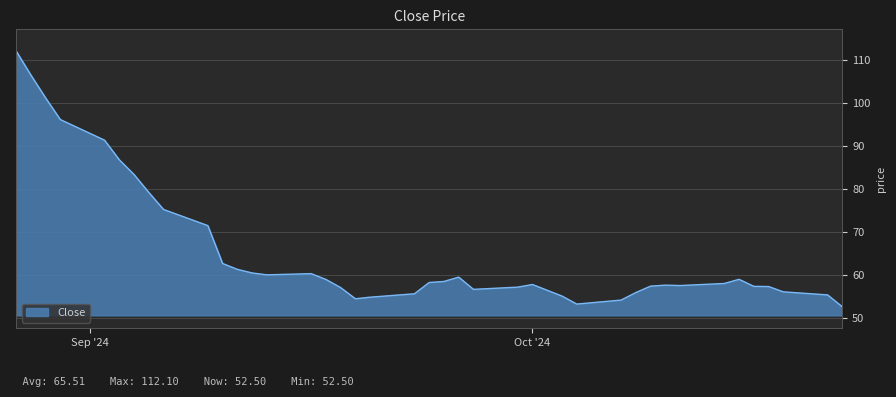

What is the difference between the maximum and minimum values?

59.6